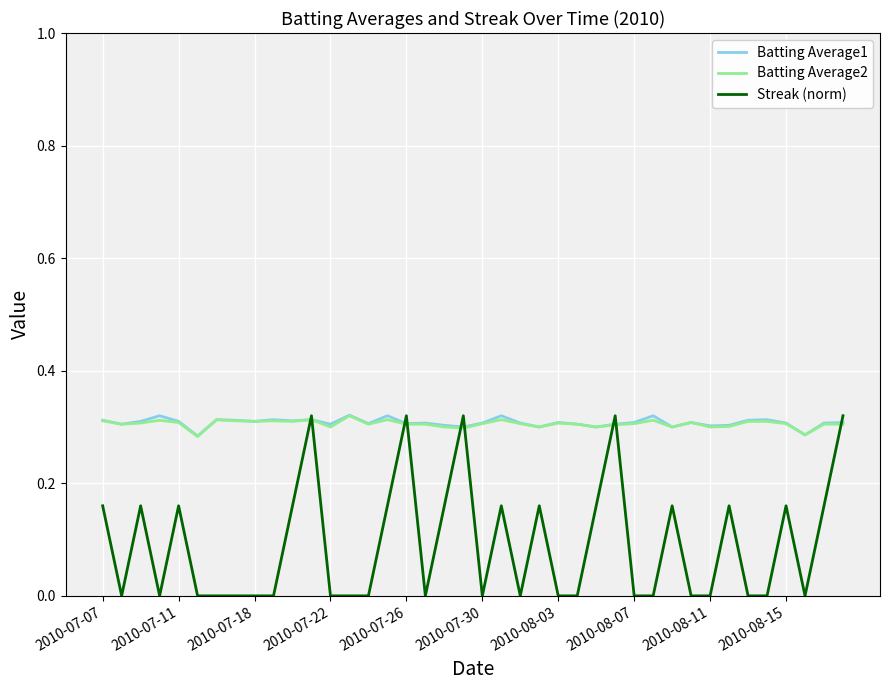

Which series has the largest range (max minus min)?

Streak (norm)